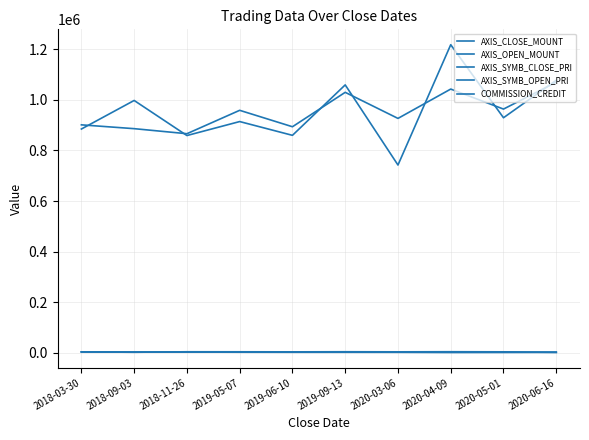

How many lines are shown in the chart?

5